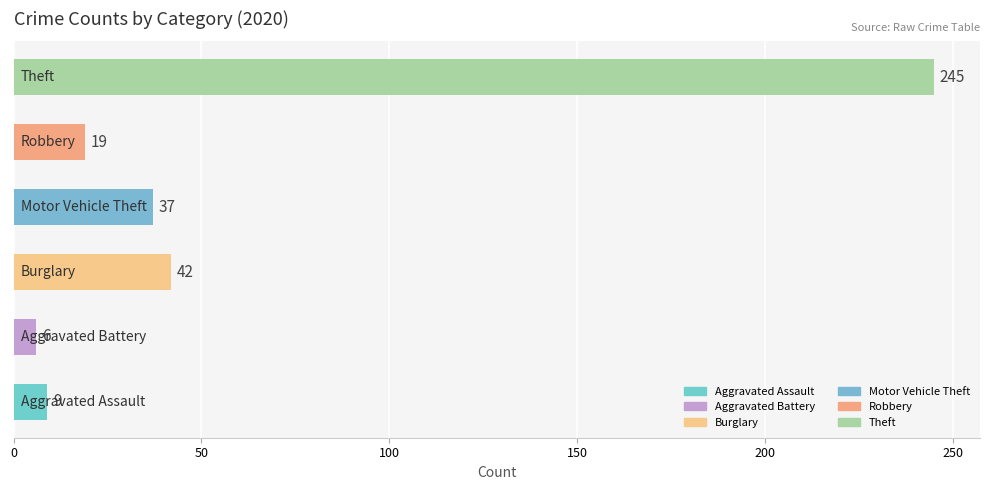

What is the smallest value displayed?

6